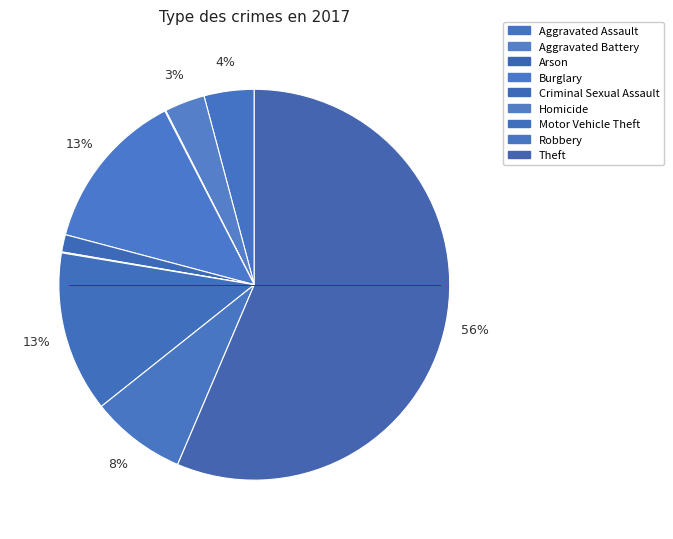

To the nearest percent, what is the combined percentage of Arson and Aggravated Assault?

4%